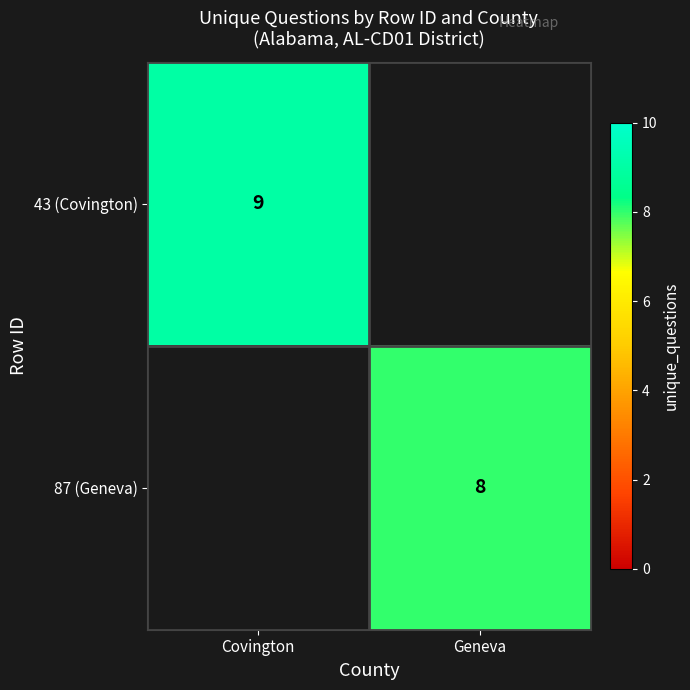

Is the value of 43 (Covington) at Covington greater than the value of 87 (Geneva) at Geneva?

Yes